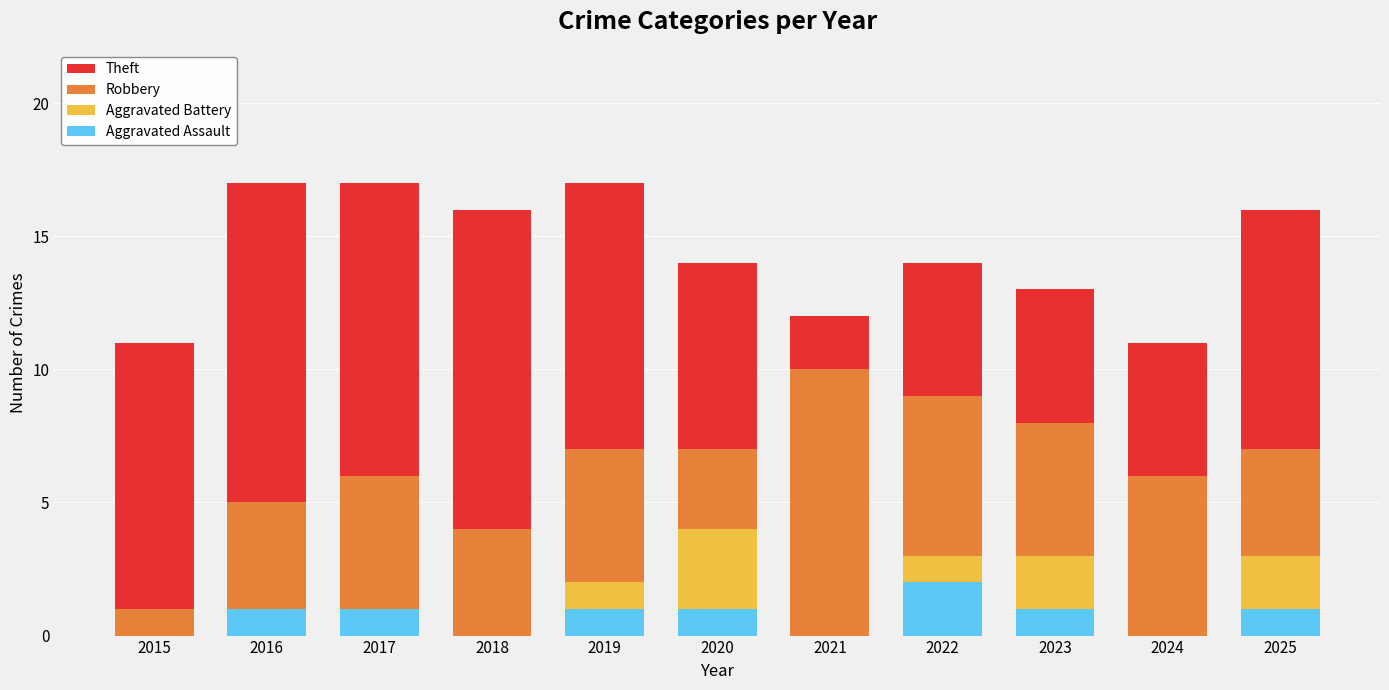

The value of Aggravated Assault at 2021 is 1. True or false?

False